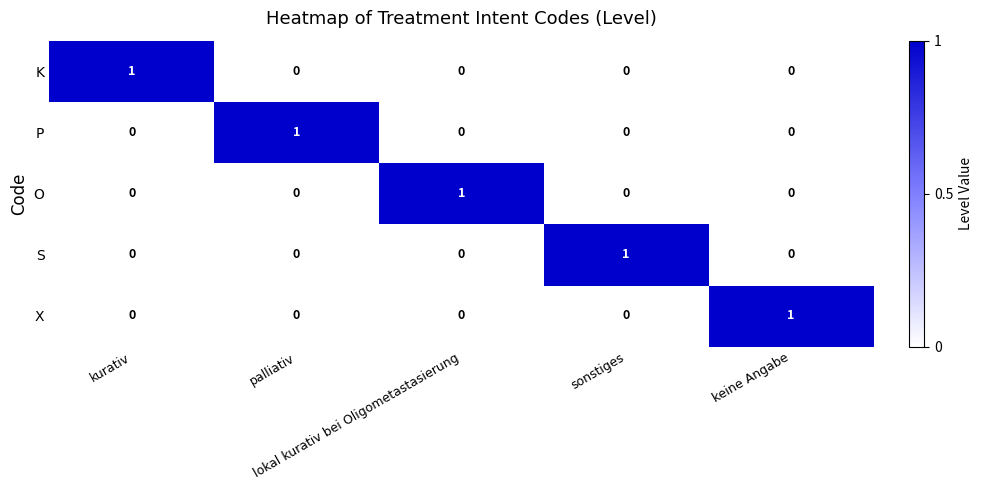

What is the difference between the highest and lowest values at keine Angabe?

1